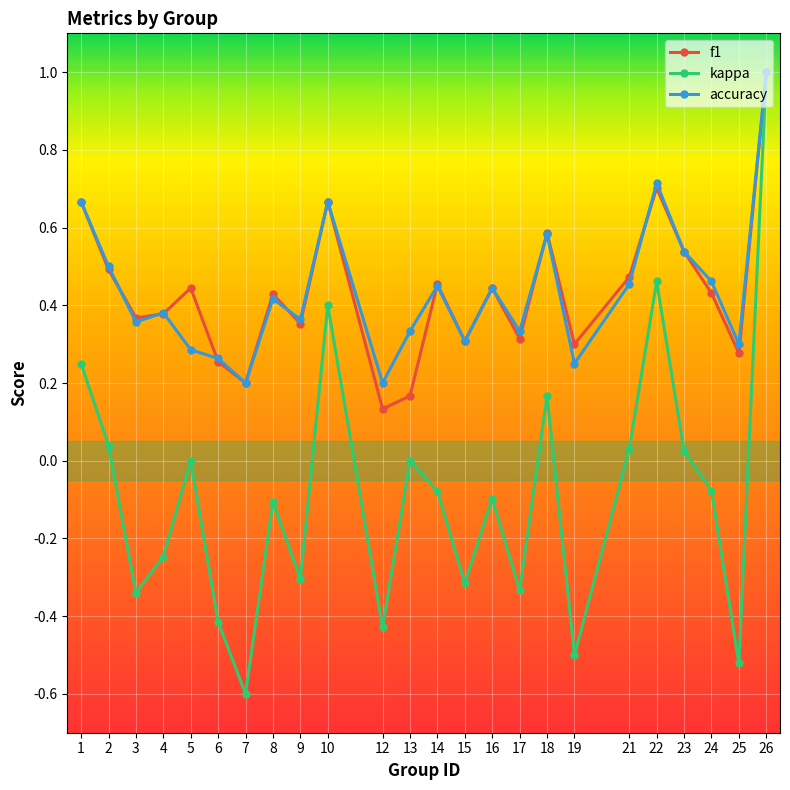

Between 5 and 15, which series saw the biggest shift?

kappa